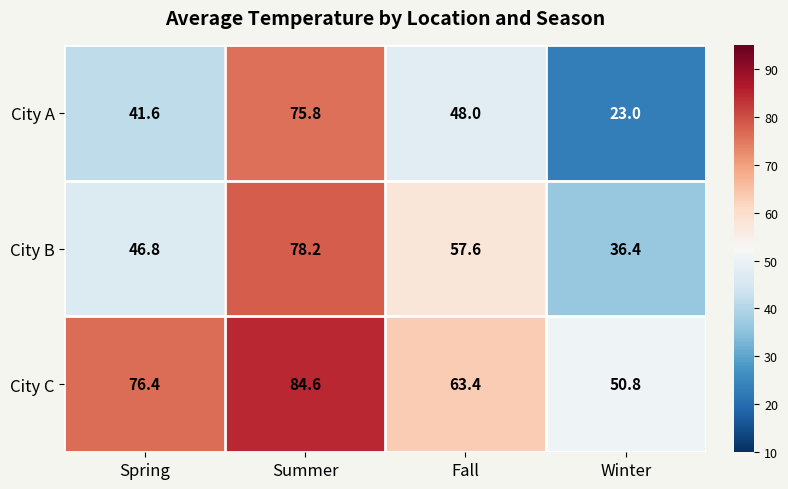

What is the difference between the maximum and minimum values in the City B series?

41.8